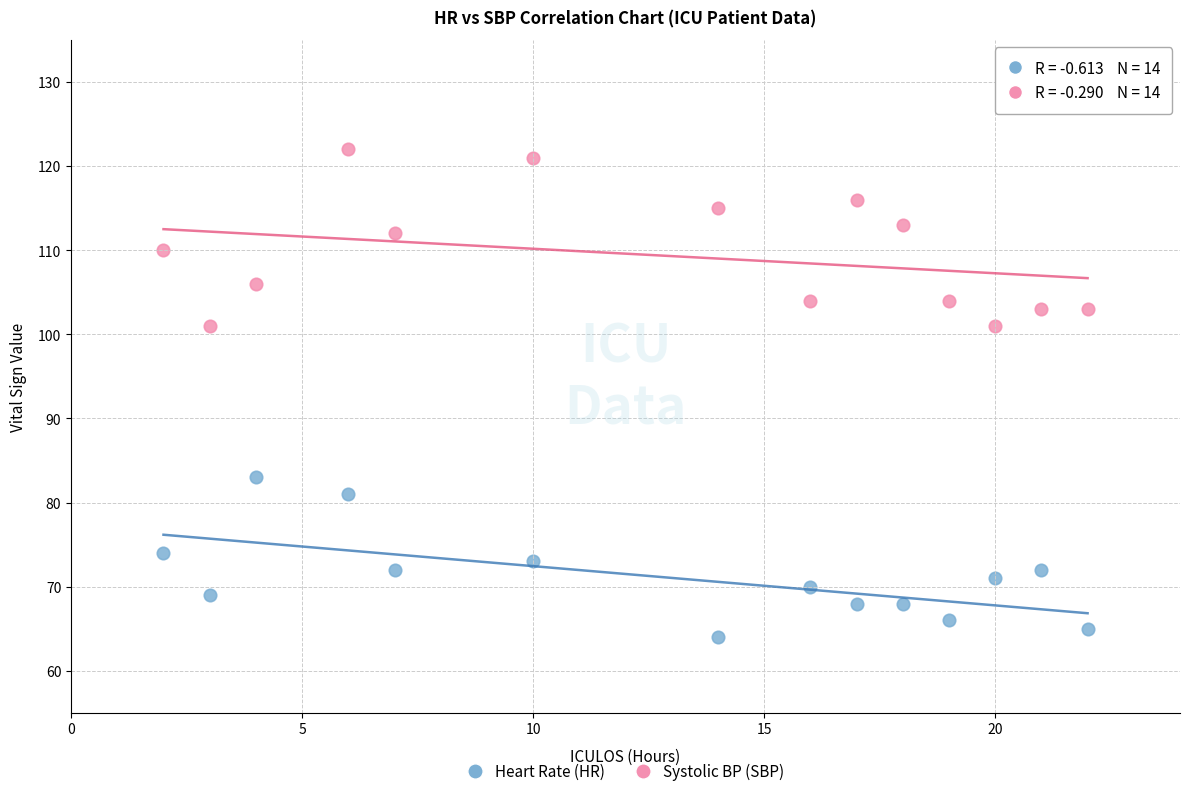

Across all data points, what is the range of Y values (max minus min)?

58